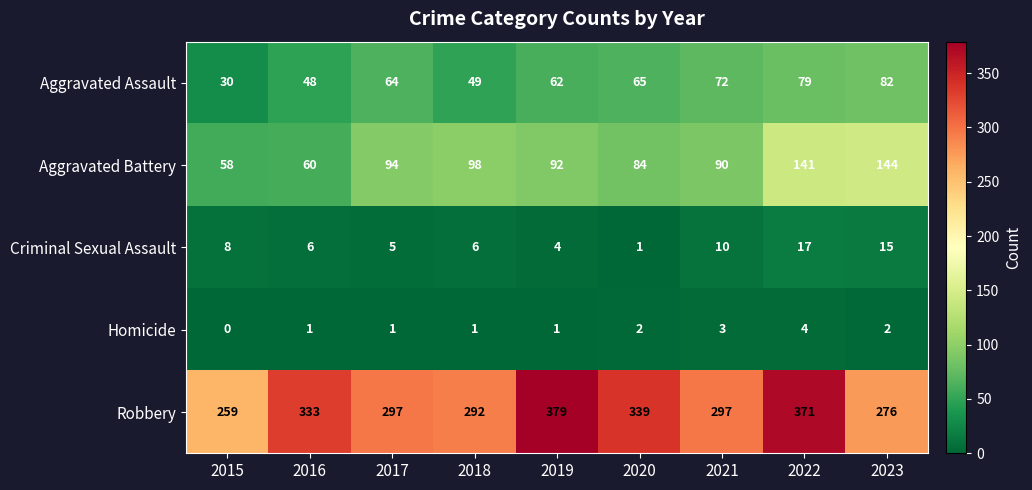

The value of Robbery at 2022 is 511. True or false?

False